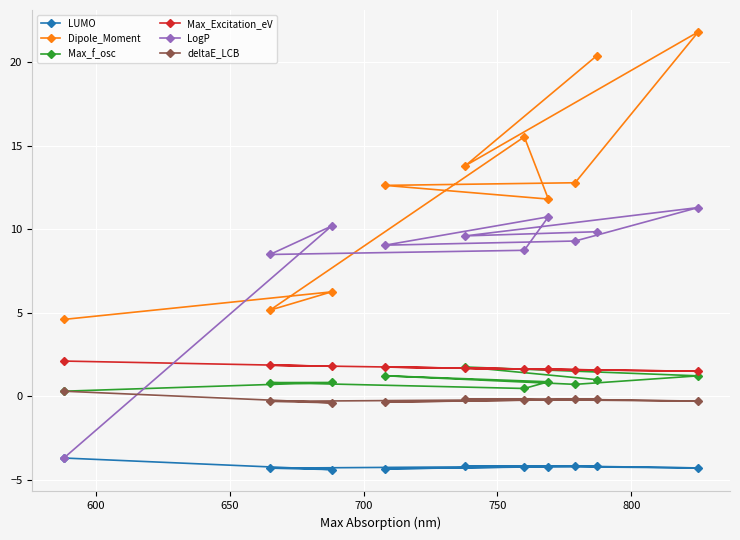

True or false: LUMO and Max_f_osc intersect in this chart.

False